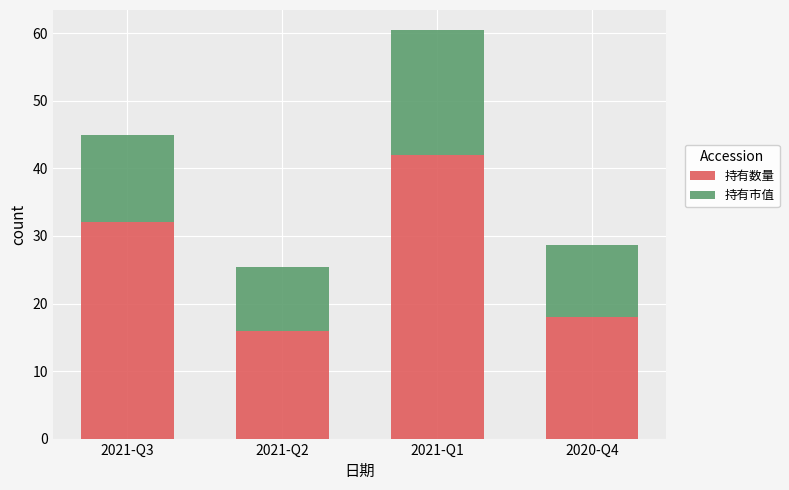

At which label does 持有数量 reach its minimum?

2021-Q2